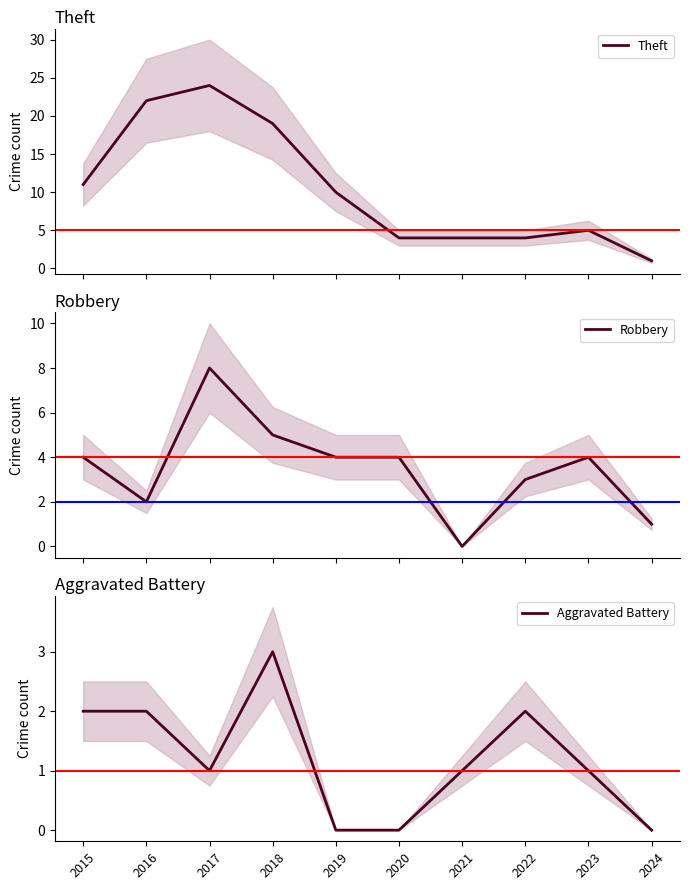

True or false: Aggravated Battery and Theft intersect in this chart.

False